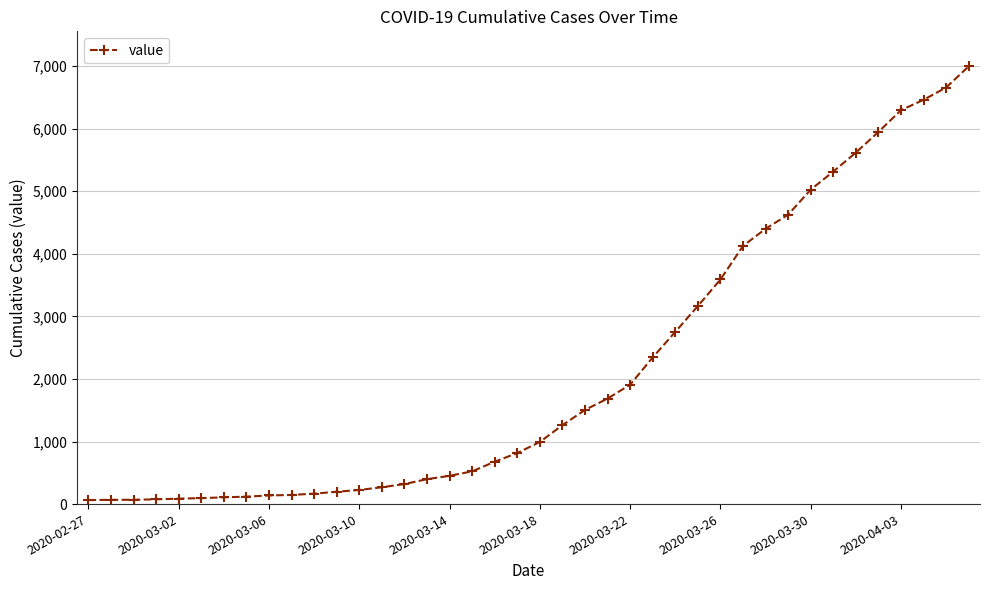

How many categories are shown in the chart?

40